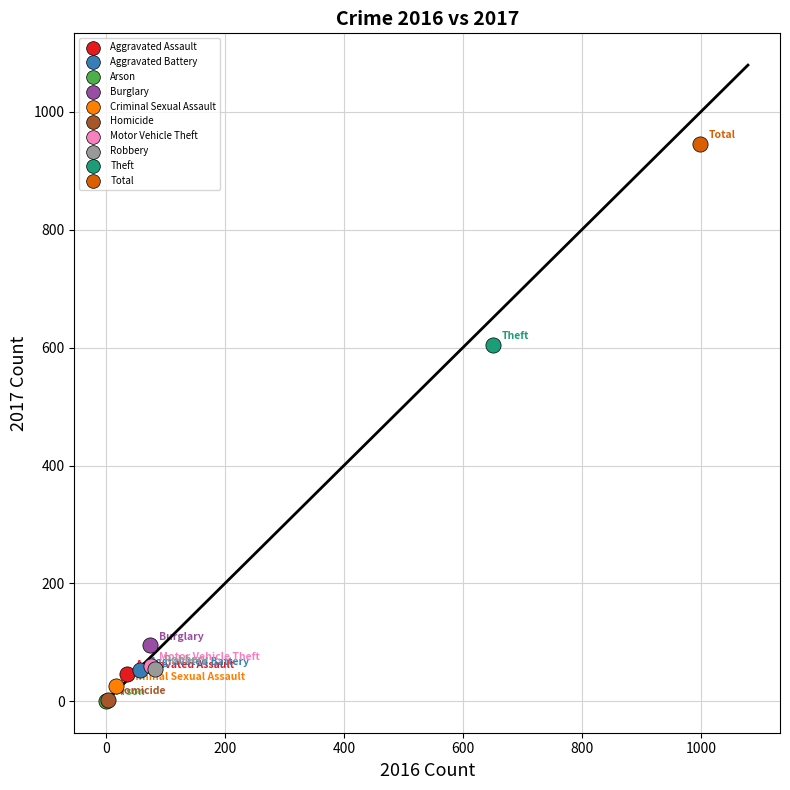

What are all the series names shown in the legend?

Aggravated Assault, Aggravated Battery, Arson, Burglary, Criminal Sexual Assault, Homicide, Motor Vehicle Theft, Robbery, Theft, Total